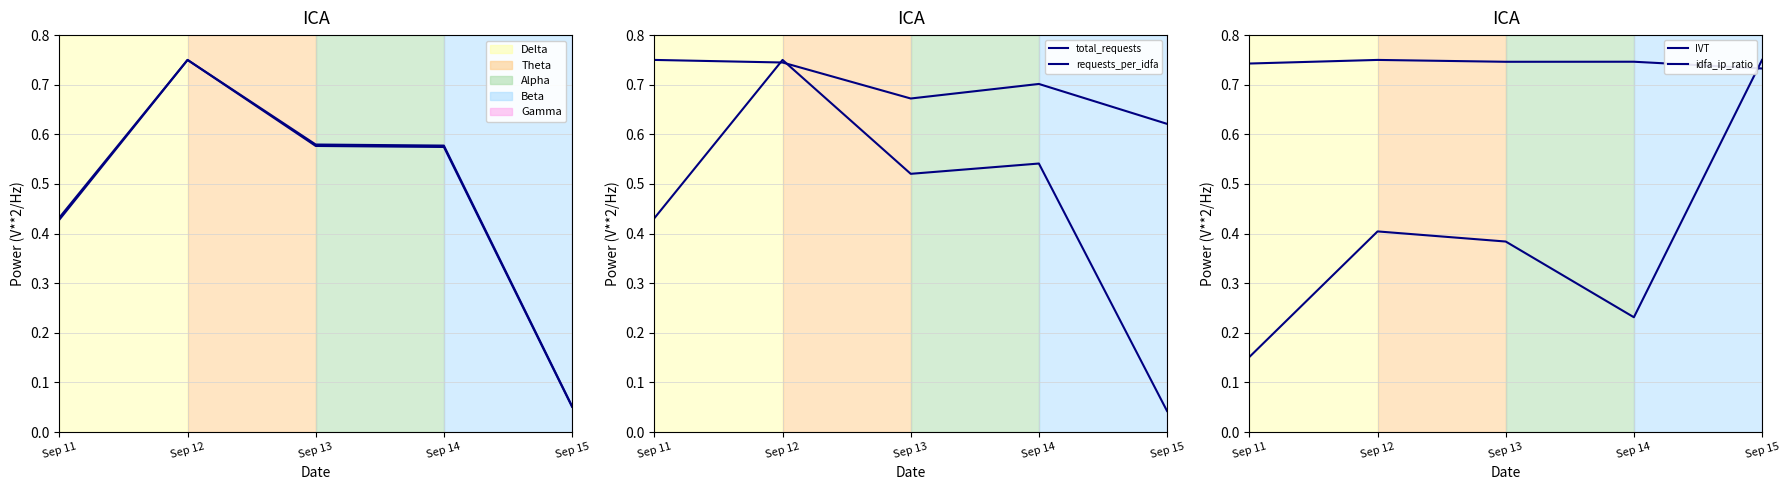

How many lines are shown in the chart?

6